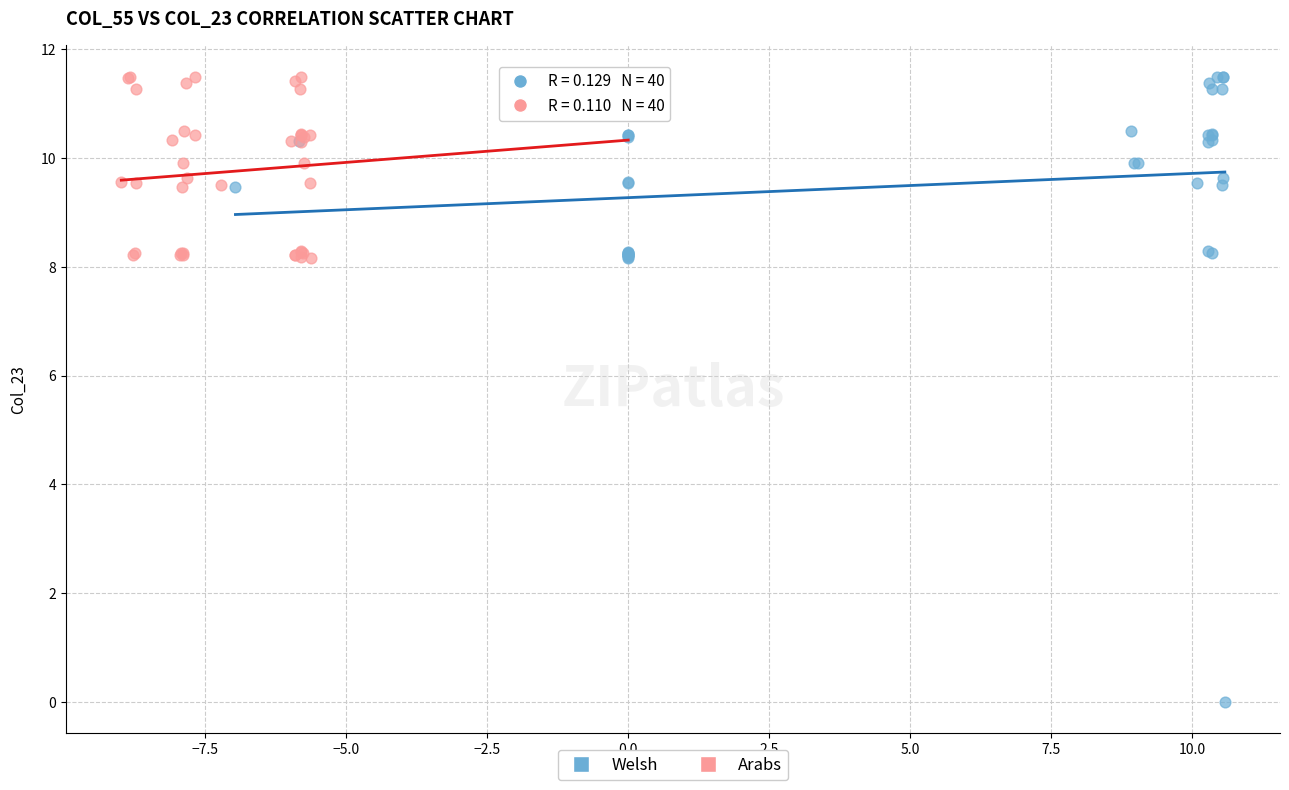

Which series reaches the minimum Y coordinate?

Welsh